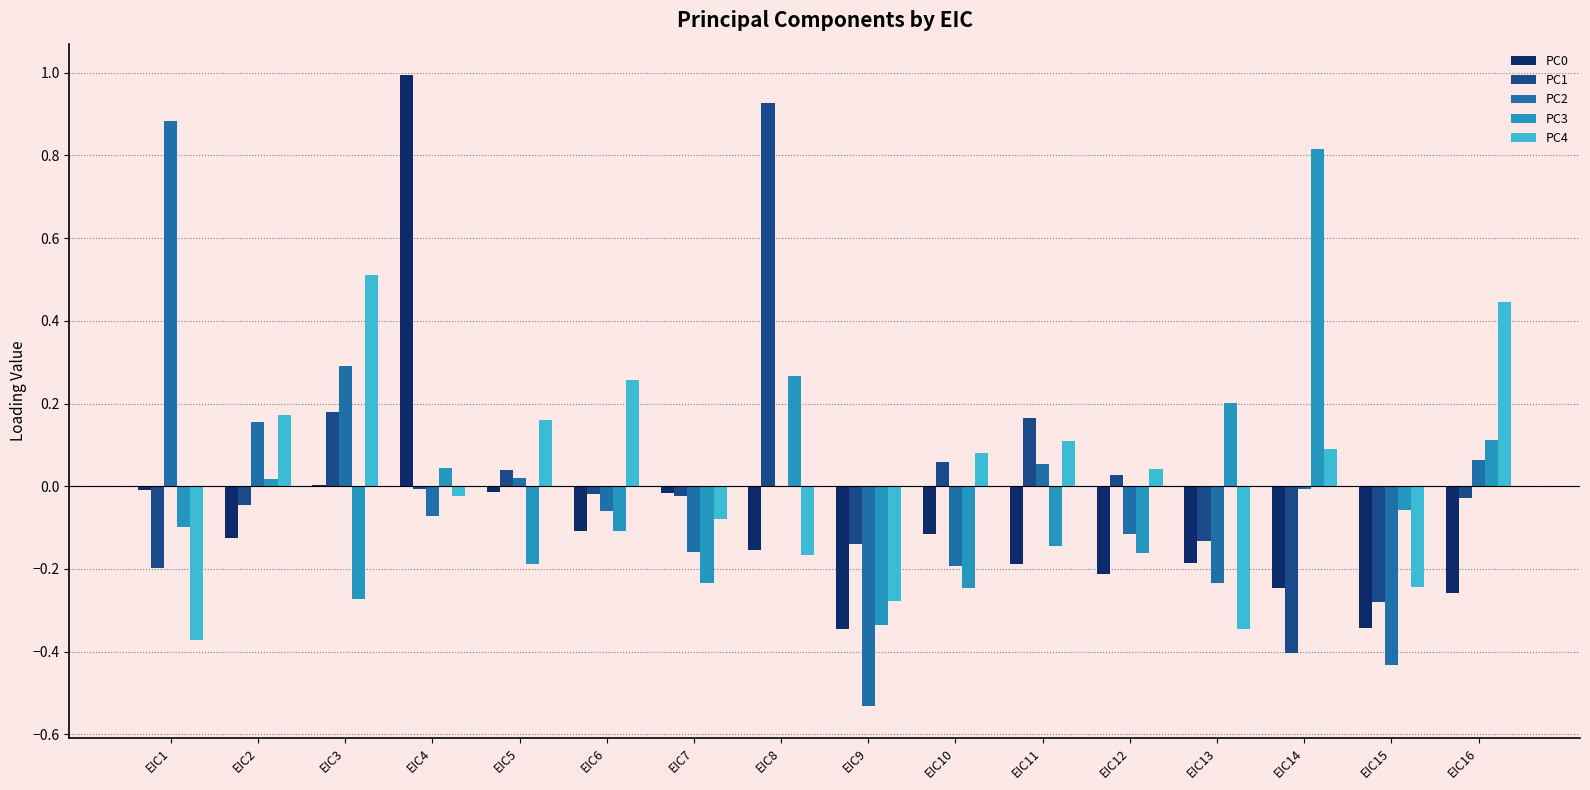

True or false: PC4 has a value of 0.5 at EIC3.

True